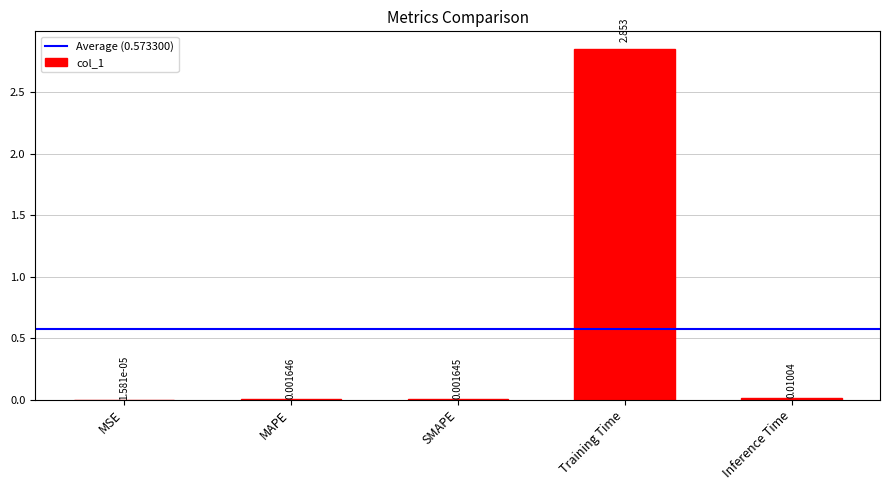

At which category does the chart reach its peak across all series?

Training Time